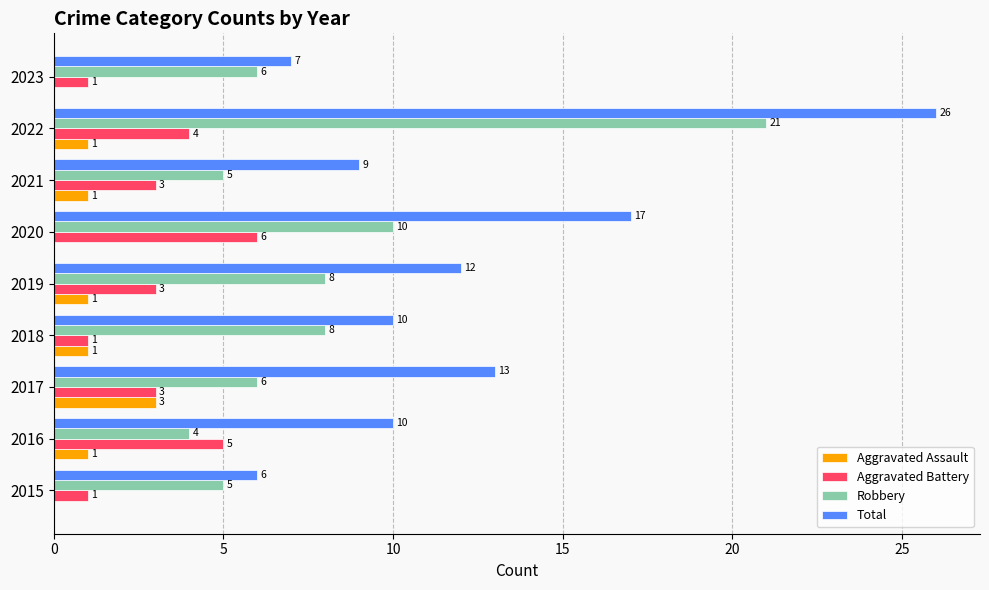

At which category is the sum across all series the highest?

2022